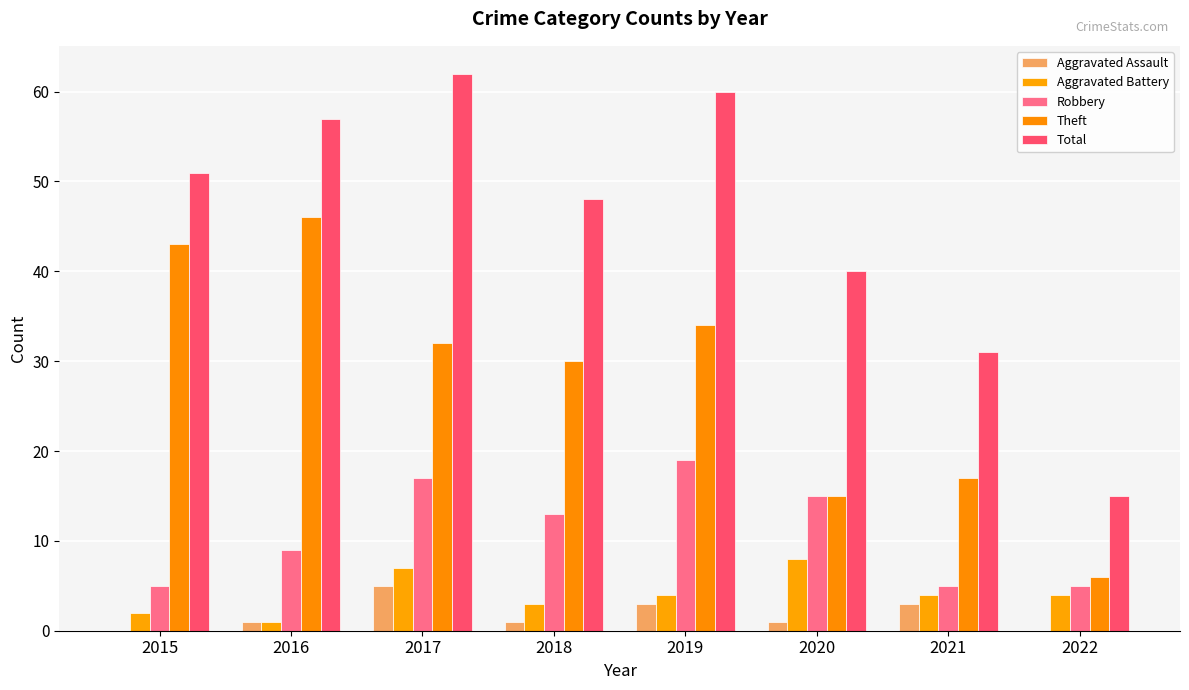

What is the difference between the maximum and minimum values in the Theft series?

40